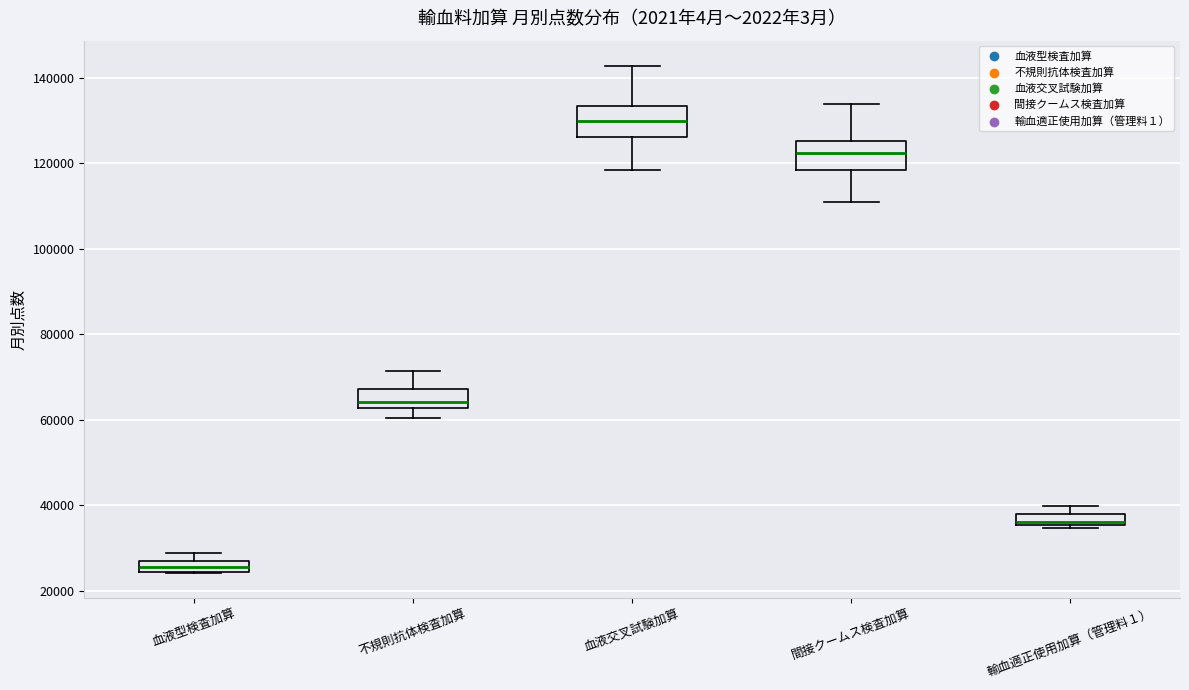

Where is the lower edge of the box for 輸血適正使用加算（管理料１） on the y-axis? The values are not printed on the chart, so give them approximately, as read against the axis.

36000